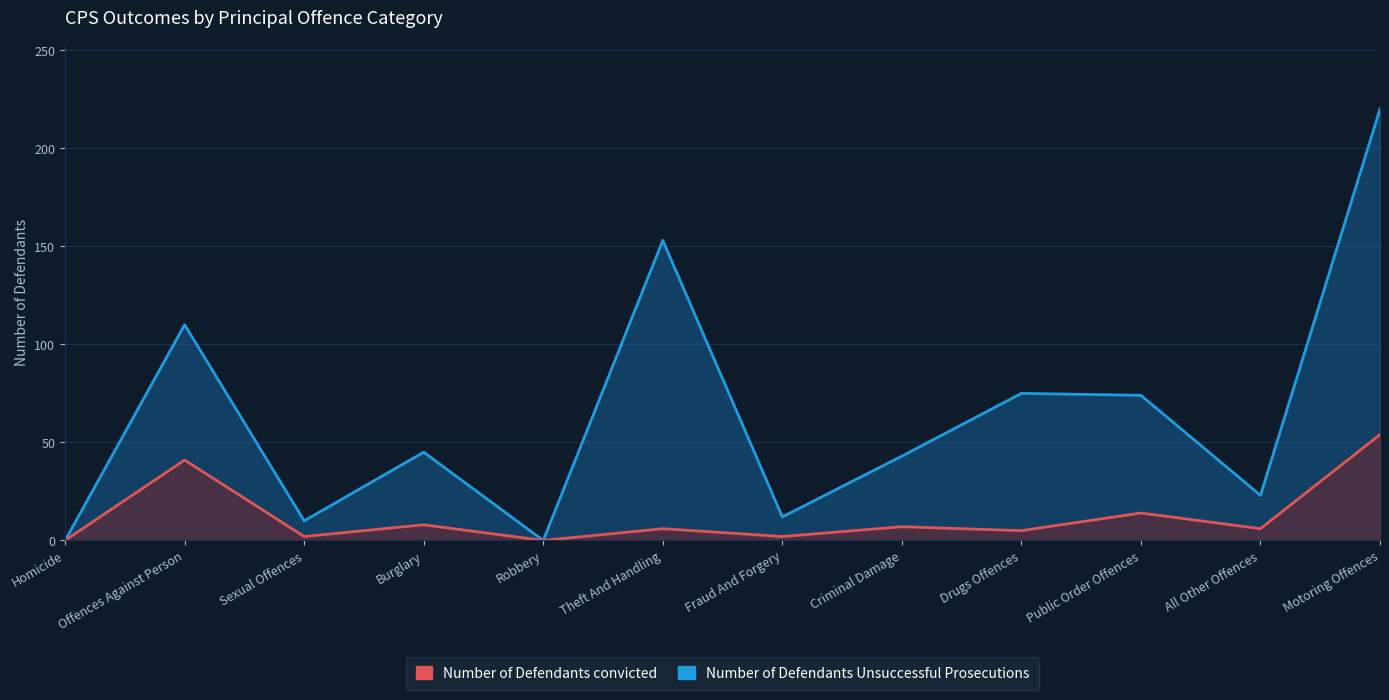

What position from the left is Robbery?

5